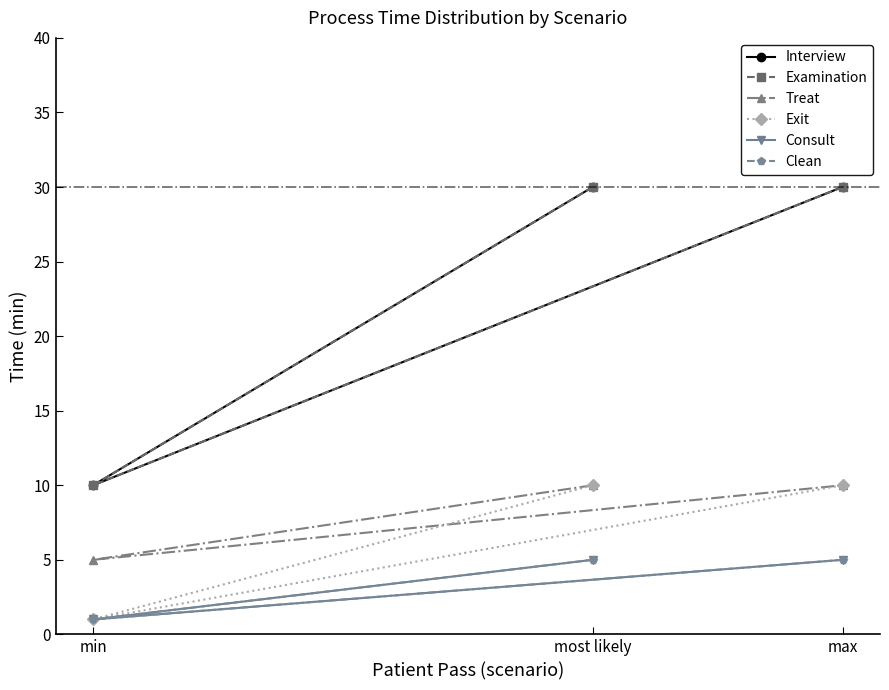

Is it true that Exit equals 10 at most likely?

True